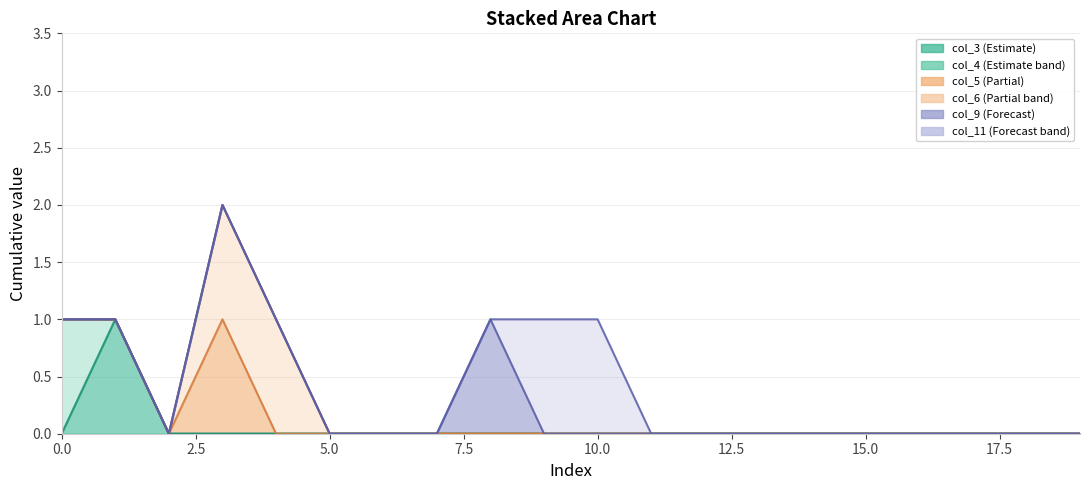

Reading right to left, transcribe all the data shown in this chart.

col_3: 19=0	18=0	17=0	16=0	15=0	14=0	13=0	12=0	11=0	10=0	9=0	8=0	7=0	6=0	5=0	4=0	3=0	2=0	1=1	0=0
col_4: 19=0	18=0	17=0	16=0	15=0	14=0	13=0	12=0	11=0	10=0	9=0	8=0	7=0	6=0	5=0	4=0	3=0	2=0	1=0	0=1
col_5: 19=0	18=0	17=0	16=0	15=0	14=0	13=0	12=0	11=0	10=0	9=0	8=0	7=0	6=0	5=0	4=0	3=1	2=0	1=0	0=0
col_6: 19=0	18=0	17=0	16=0	15=0	14=0	13=0	12=0	11=0	10=0	9=0	8=0	7=0	6=0	5=0	4=1	3=1	2=0	1=0	0=0
col_9: 19=0	18=0	17=0	16=0	15=0	14=0	13=0	12=0	11=0	10=0	9=0	8=1	7=0	6=0	5=0	4=0	3=0	2=0	1=0	0=0
col_11: 19=0	18=0	17=0	16=0	15=0	14=0	13=0	12=0	11=0	10=1	9=1	8=0	7=0	6=0	5=0	4=0	3=0	2=0	1=0	0=0